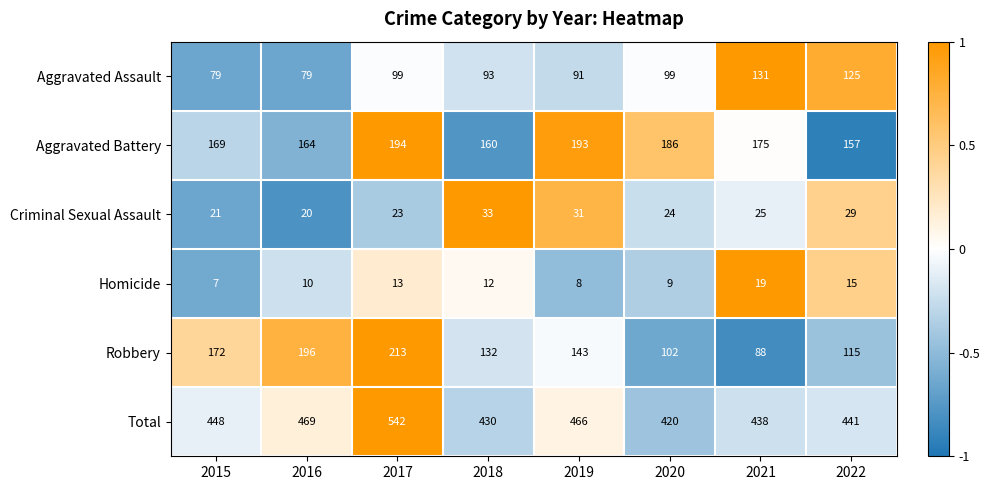

How many distinct data groups are displayed?

6